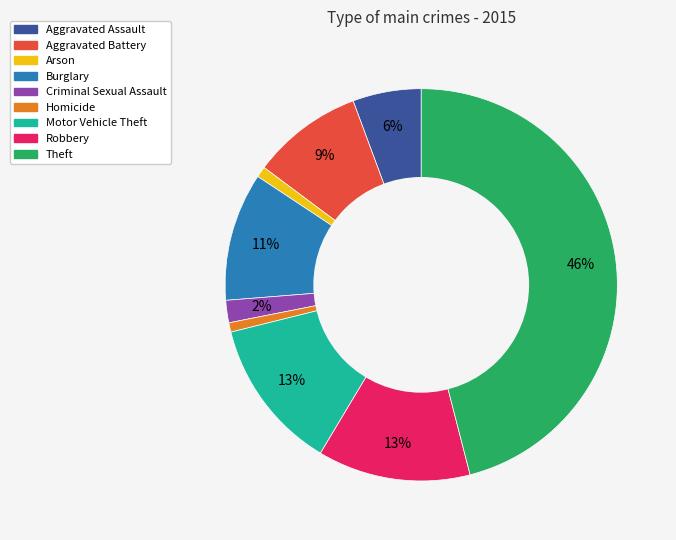

Between Aggravated Battery and Criminal Sexual Assault, which is larger?

Aggravated Battery